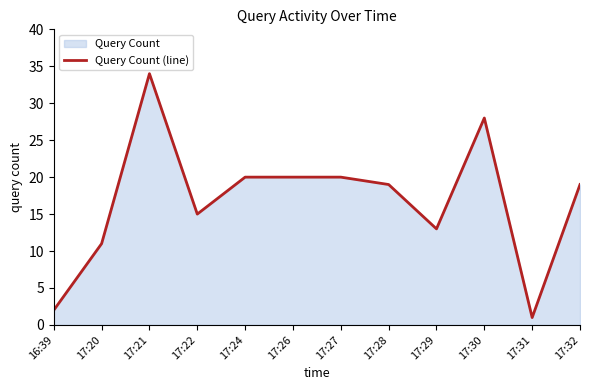

At which category does the data reach its first local valley?

17:22